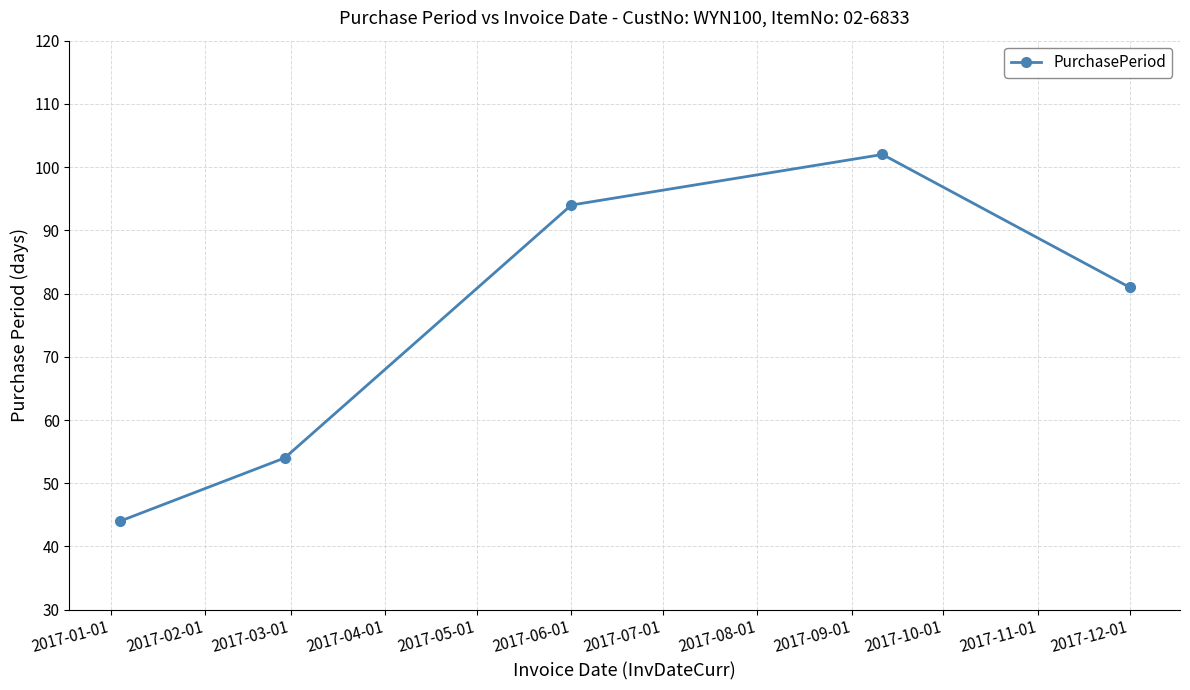

What is the sum of all values?

375